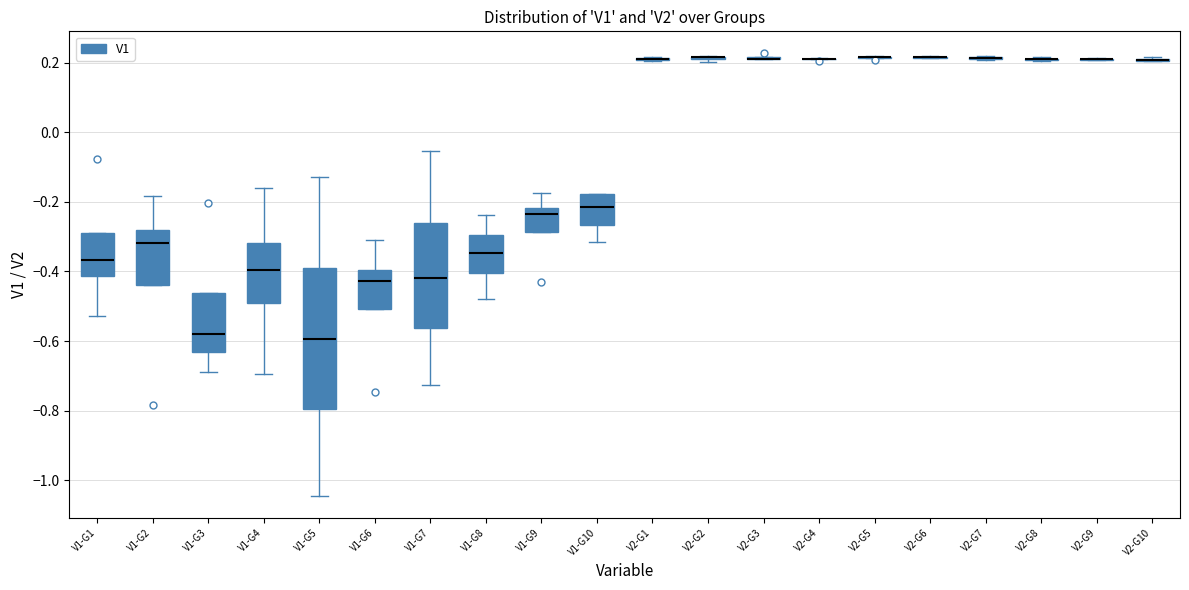

Which box is the tallest, from its lower edge to its upper edge?

V1-G5